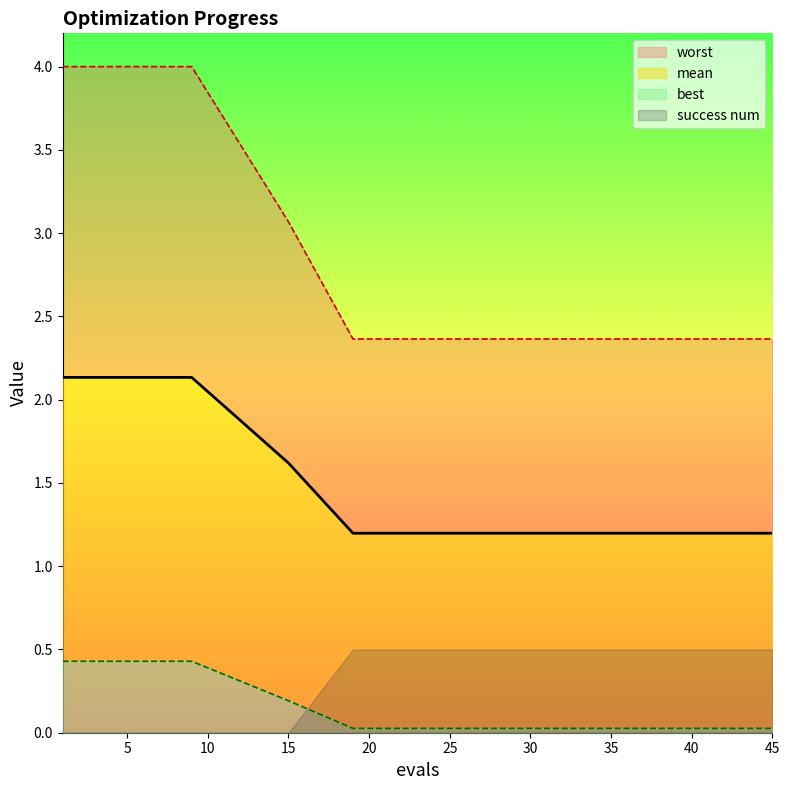

At which label is best closest to 0?

19